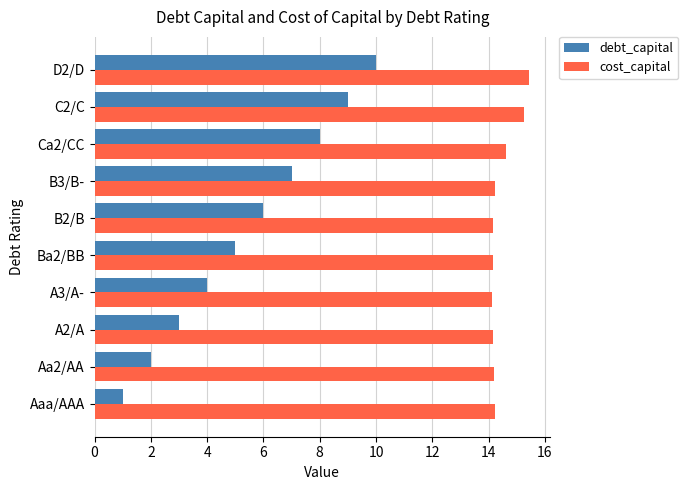

At how many categories does at least one series exceed 8?

10